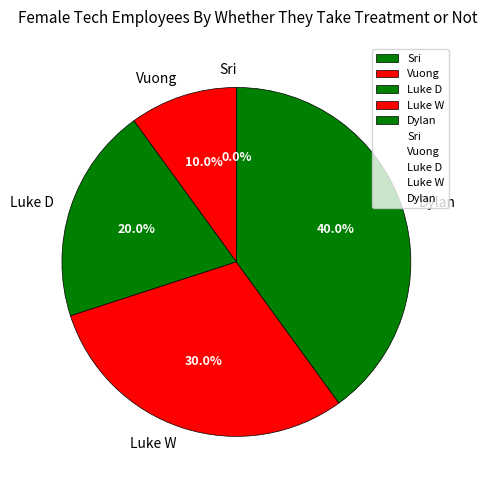

How many segments does this pie chart have?

5